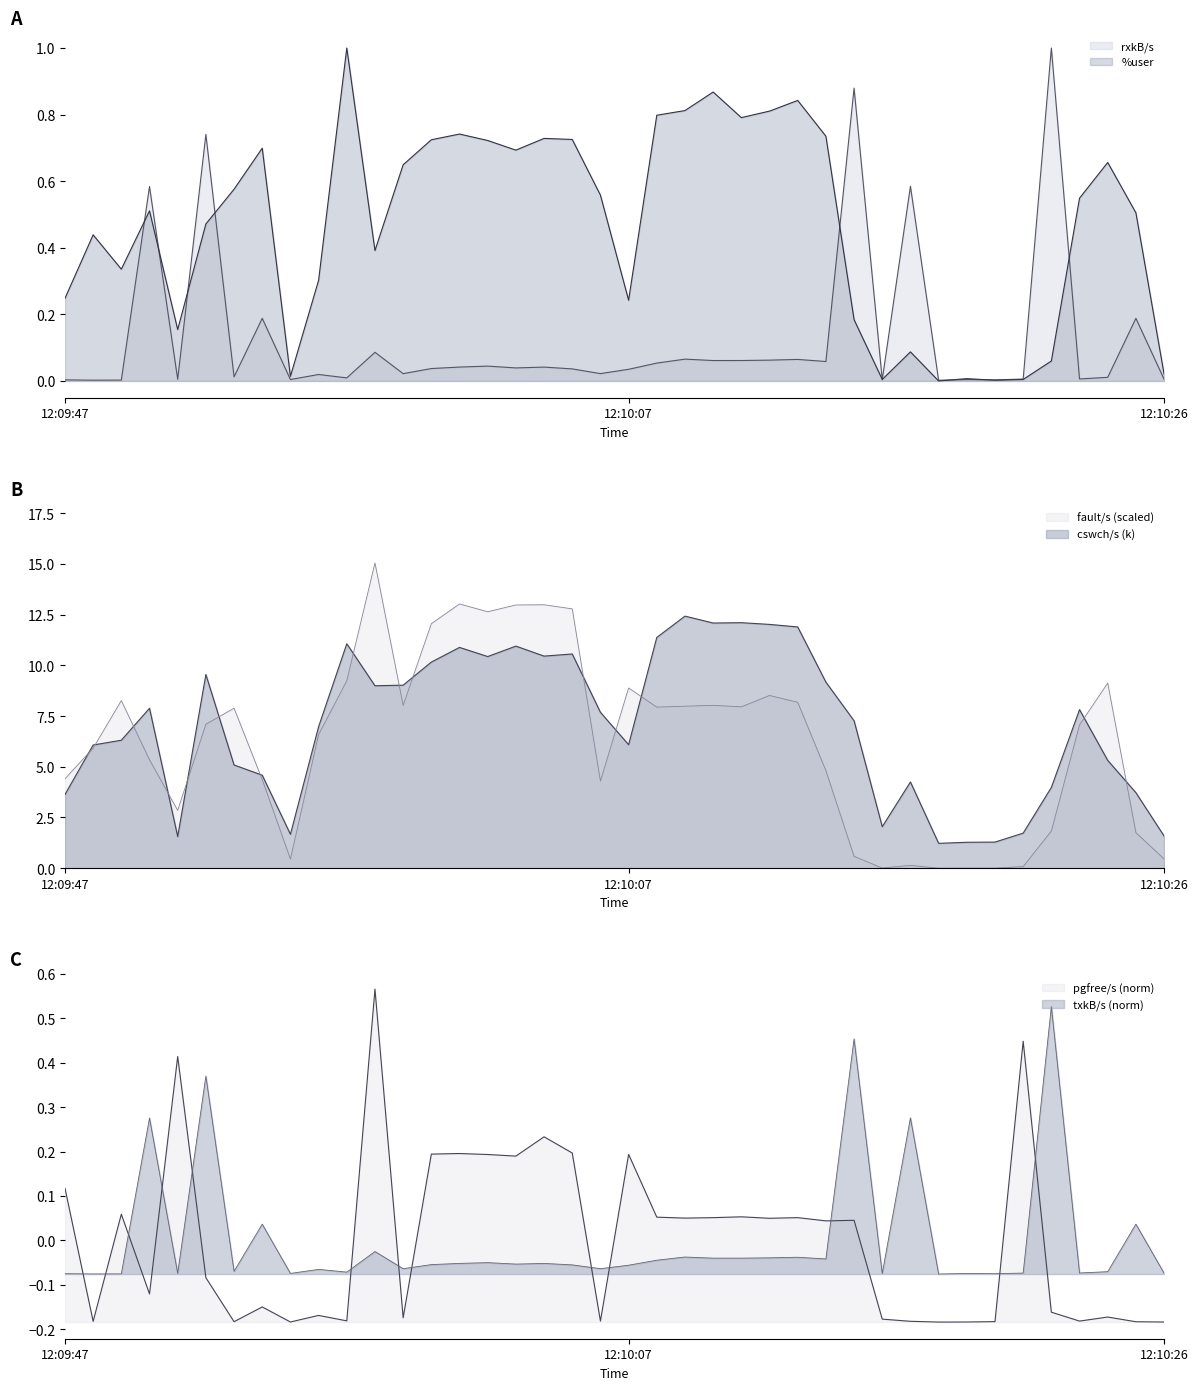

What are all the series names shown in the legend?

rxkB/s, txkB/s, fault/s, pgfree/s, cswch/s, %user